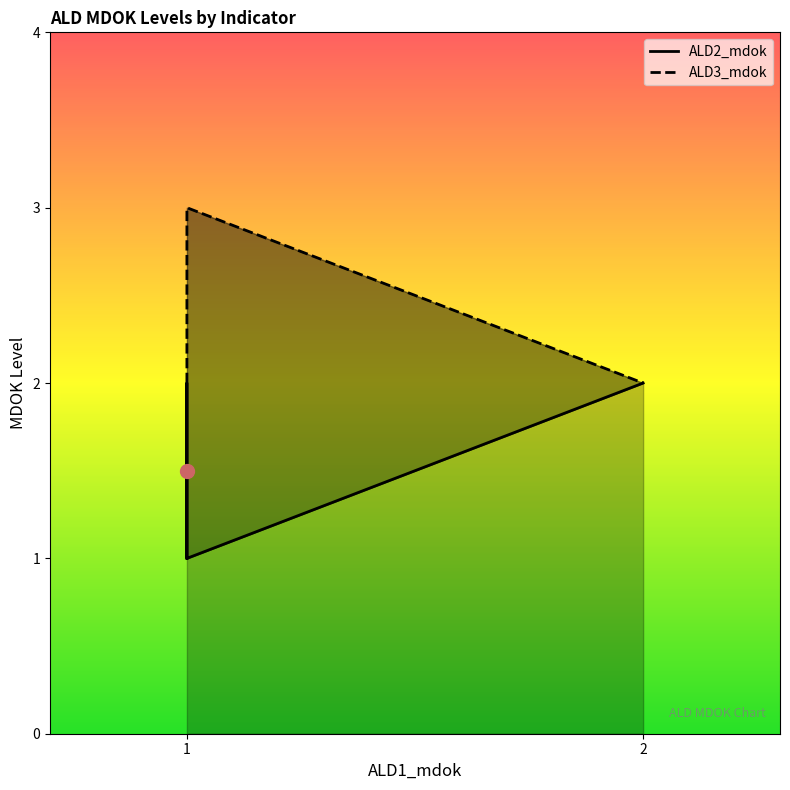

What is the value of the ALD2_mdok point at the 1st from the left?

2